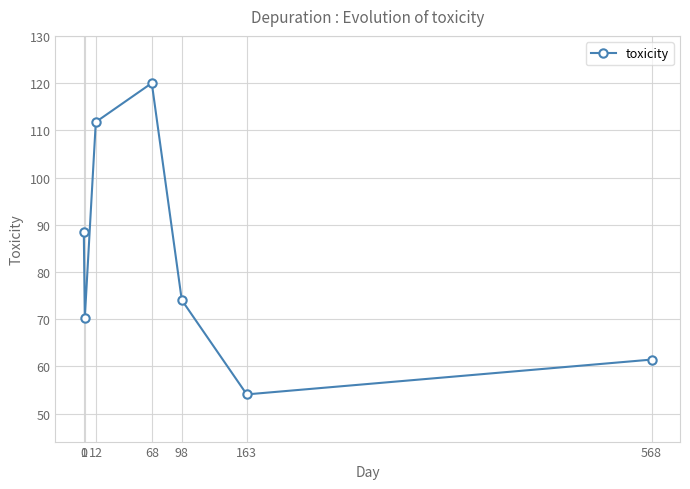

What value does the data have at 12?

111.8